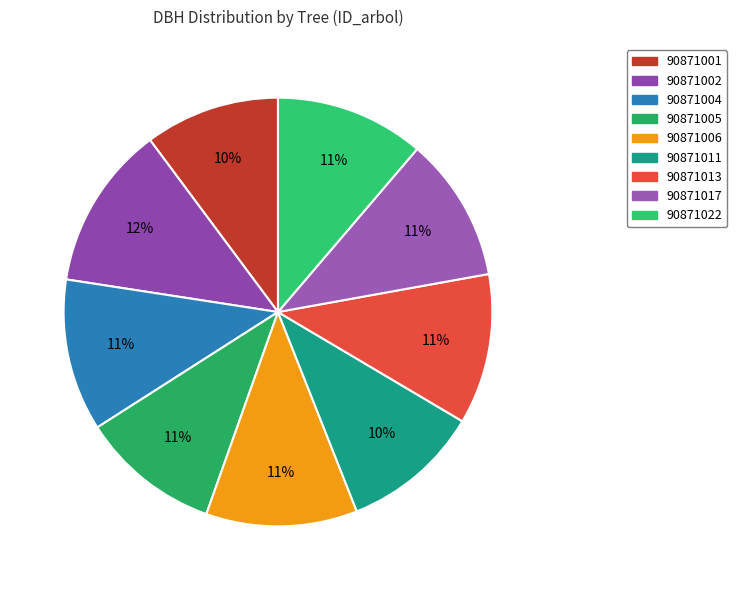

Between 90871001 and 90871011, which is larger?

90871011